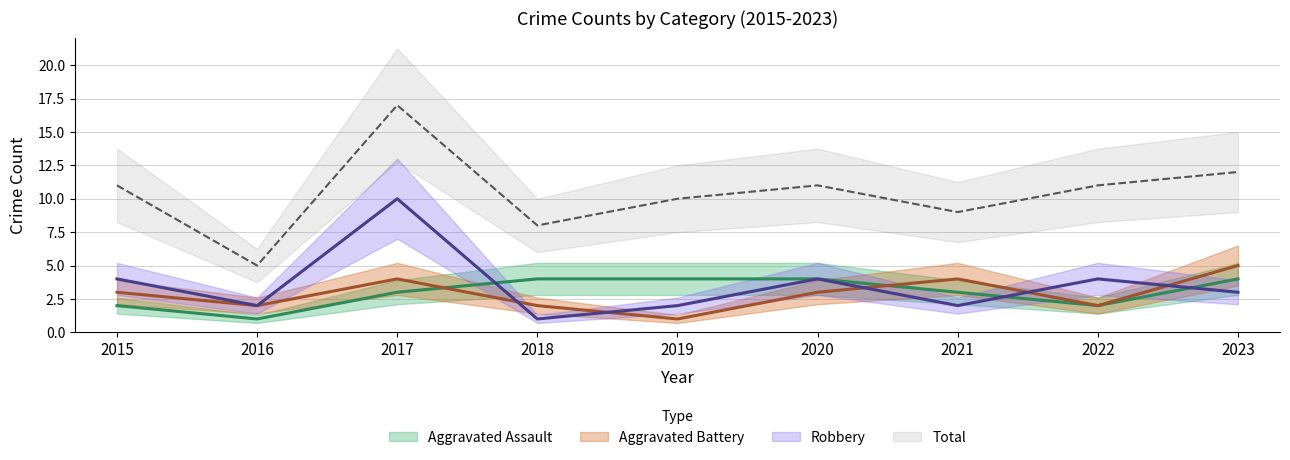

Reading left to right, transcribe all the data shown in this chart.

Aggravated Assault: 2015=2	2016=1	2017=3	2018=4	2019=4	2020=4	2021=3	2022=2	2023=4
Aggravated Battery: 2015=3	2016=2	2017=4	2018=2	2019=1	2020=3	2021=4	2022=2	2023=5
Robbery: 2015=4	2016=2	2017=10	2018=1	2019=2	2020=4	2021=2	2022=4	2023=3
Total: 2015=11	2016=5	2017=17	2018=8	2019=10	2020=11	2021=9	2022=11	2023=12